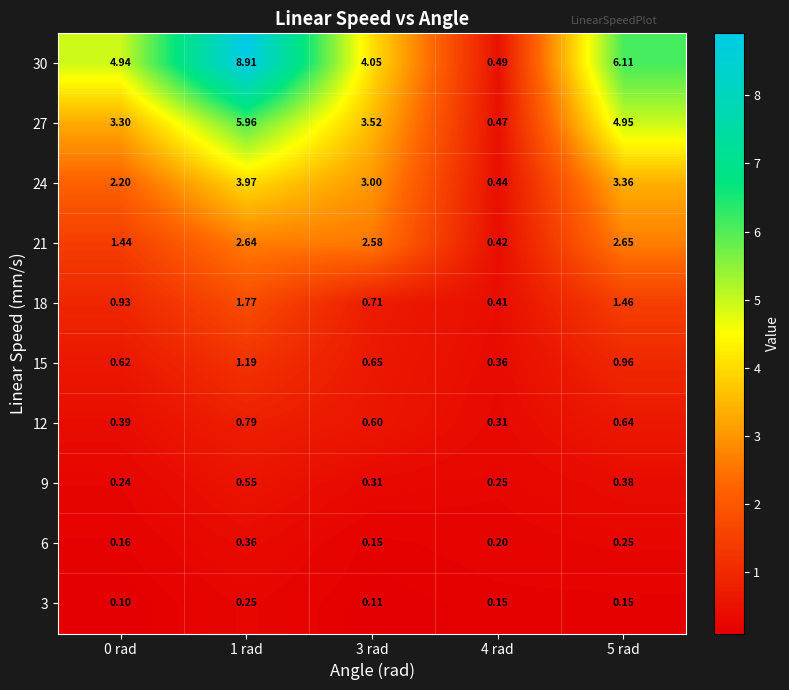

Is the value of 6 at 1 rad greater than the value of 15 at 5 rad?

No